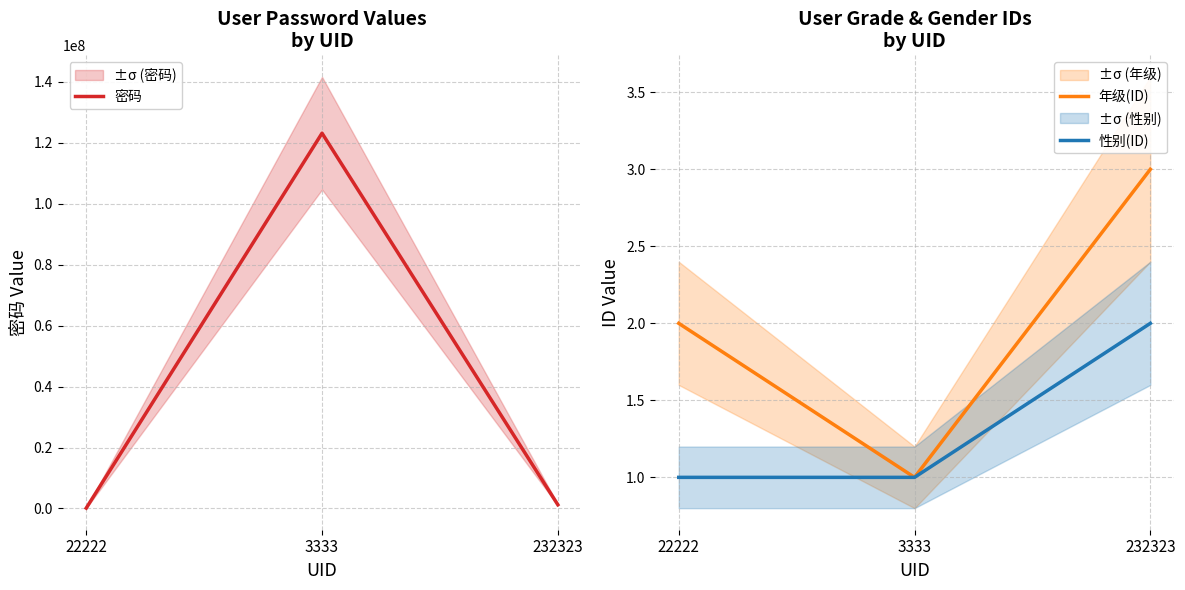

Which category has the highest value in the 年级(ID) series?

232323